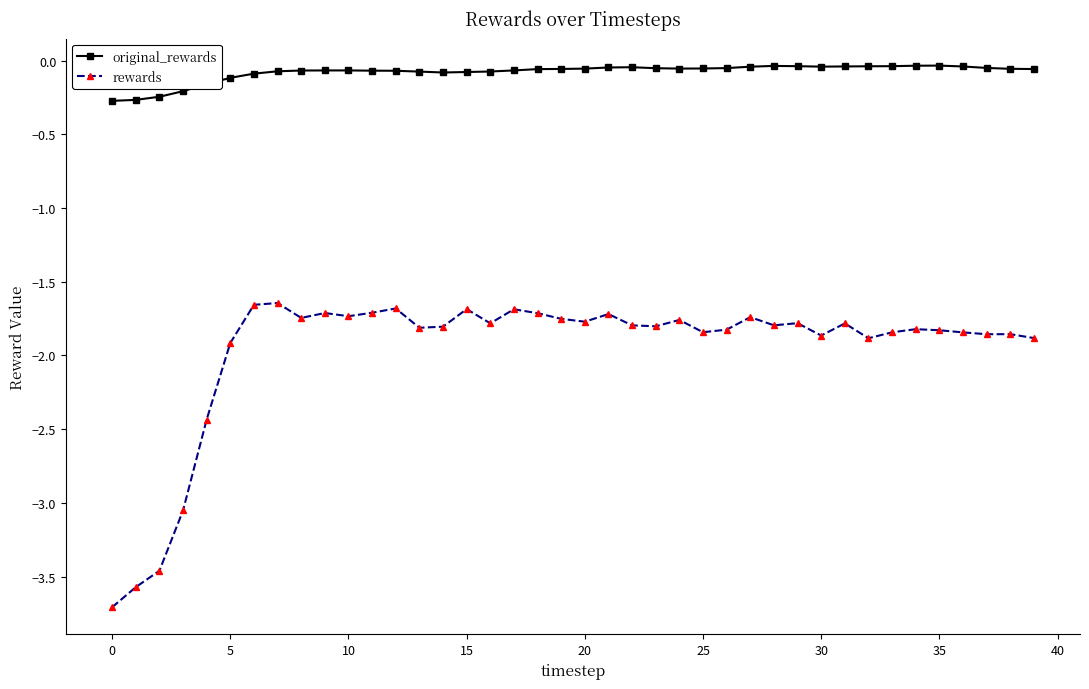

Which series has the largest range (max minus min)?

rewards